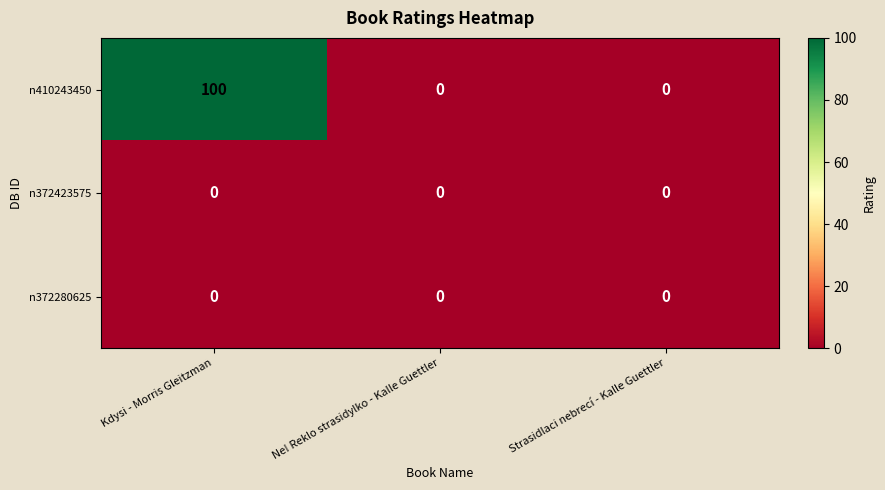

Reading left to right, transcribe all the data shown in this chart.

n410243450: 100	0	0
n372423575: 0	0	0
n372280625: 0	0	0